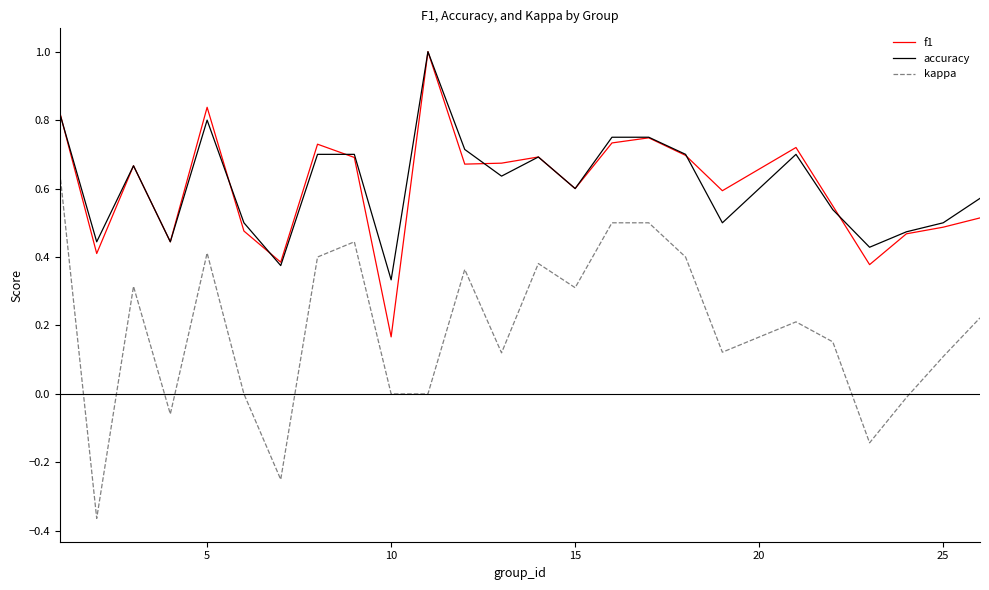

Which series has the largest range (max minus min)?

kappa